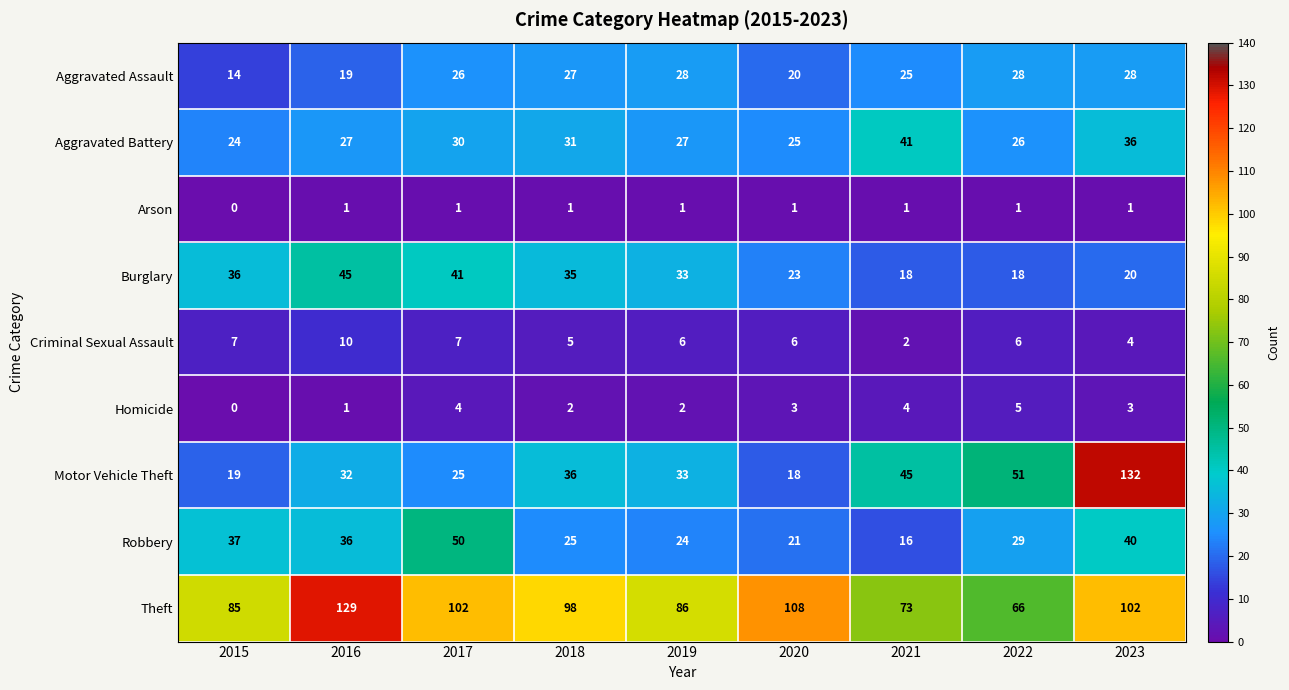

The Arson series shows 1 at 2023. True or false?

True